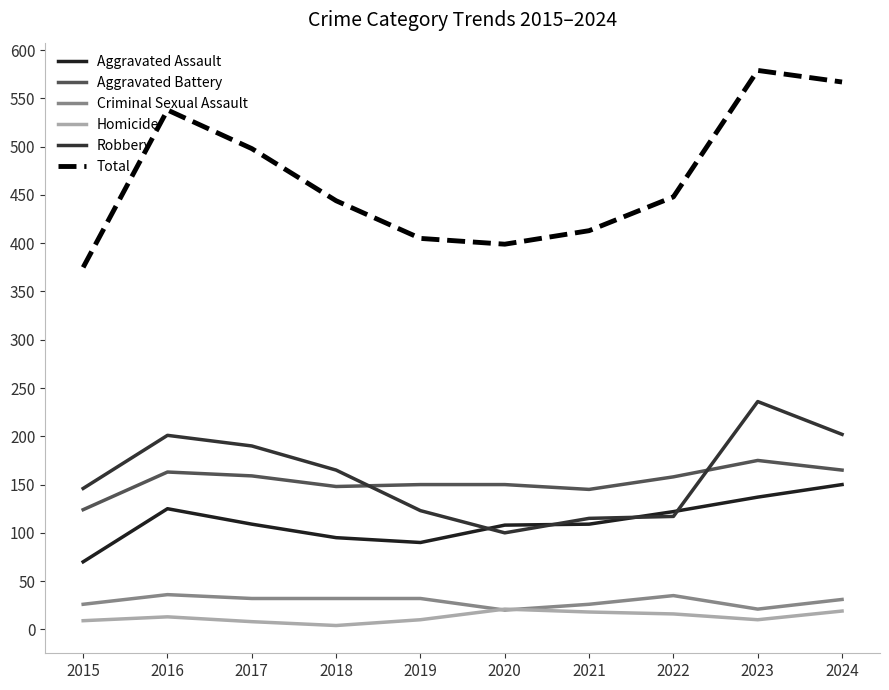

In Criminal Sexual Assault, how many points are higher than both neighbors (excluding endpoints)?

2